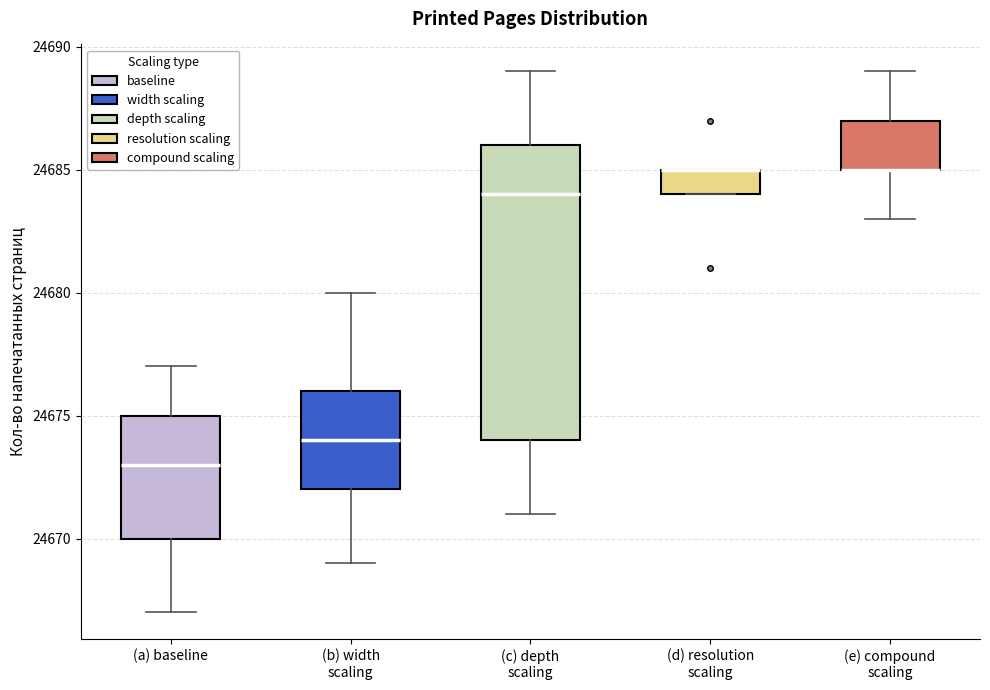

Where does the lower whisker of the box for (e) compound scaling end on the y-axis? The values are not printed on the chart, so give them approximately, as read against the axis.

24683